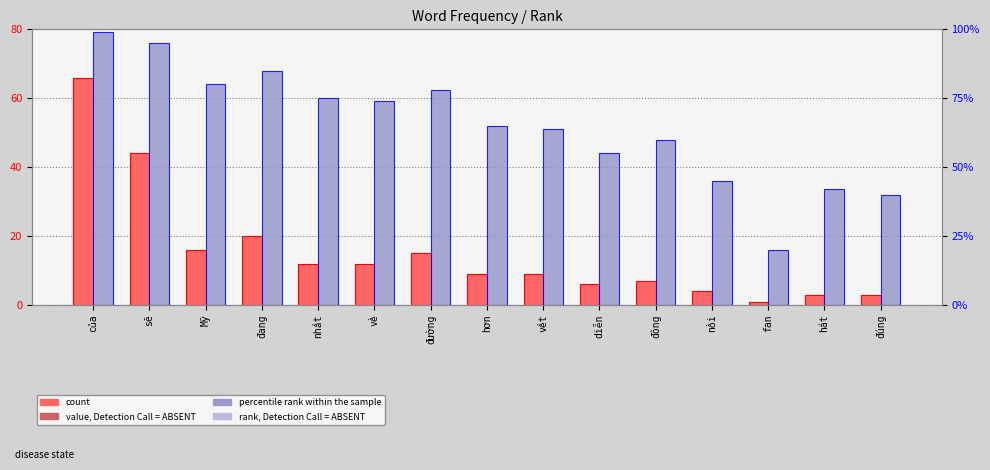

What is the sum of all percentile rank within the sample values?

977